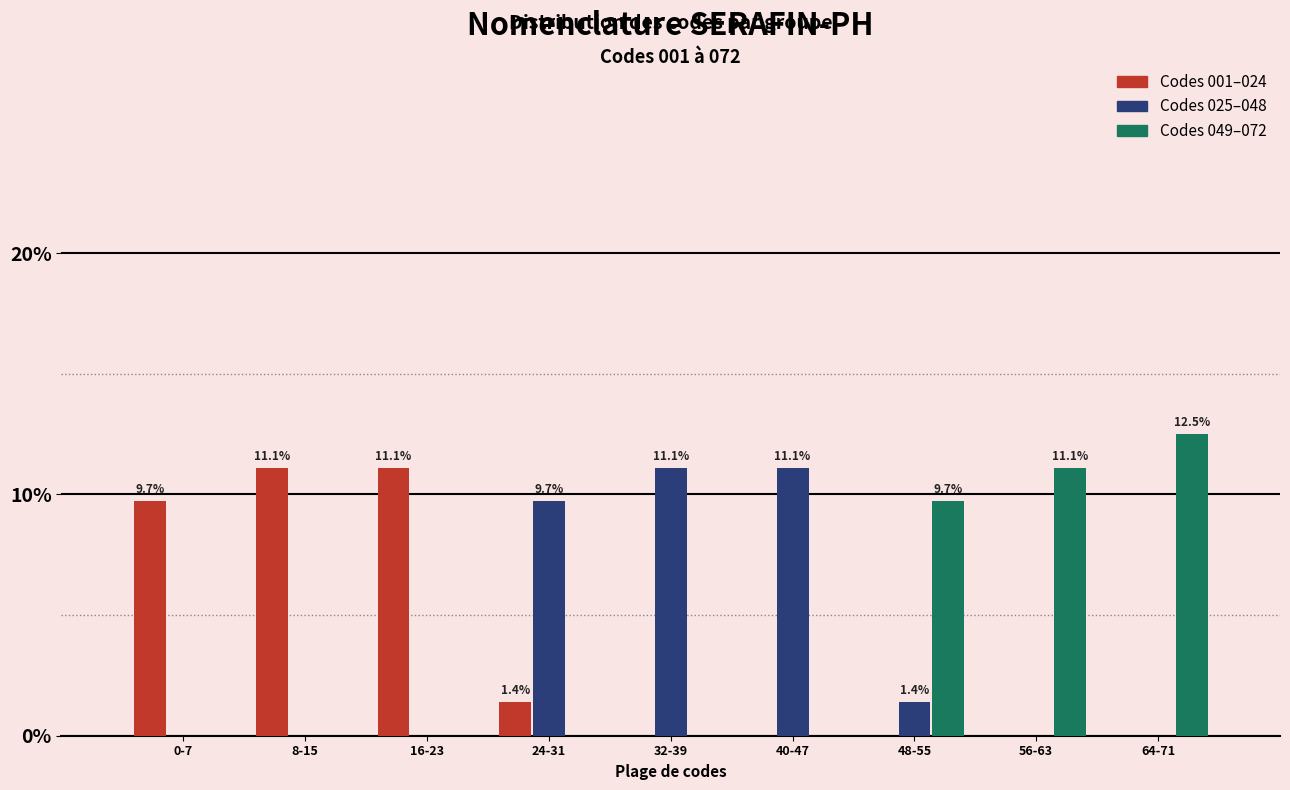

Reading left to right, transcribe all the data shown in this chart.

Codes 001–024: 0-7=9.7	8-15=11.1	16-23=11.1	24-31=1.4	32-39=0.0	40-47=0.0	48-55=0.0	56-63=0.0	64-71=0.0
Codes 025–048: 0-7=0.0	8-15=0.0	16-23=0.0	24-31=9.7	32-39=11.1	40-47=11.1	48-55=1.4	56-63=0.0	64-71=0.0
Codes 049–072: 0-7=0.0	8-15=0.0	16-23=0.0	24-31=0.0	32-39=0.0	40-47=0.0	48-55=9.7	56-63=11.1	64-71=12.5